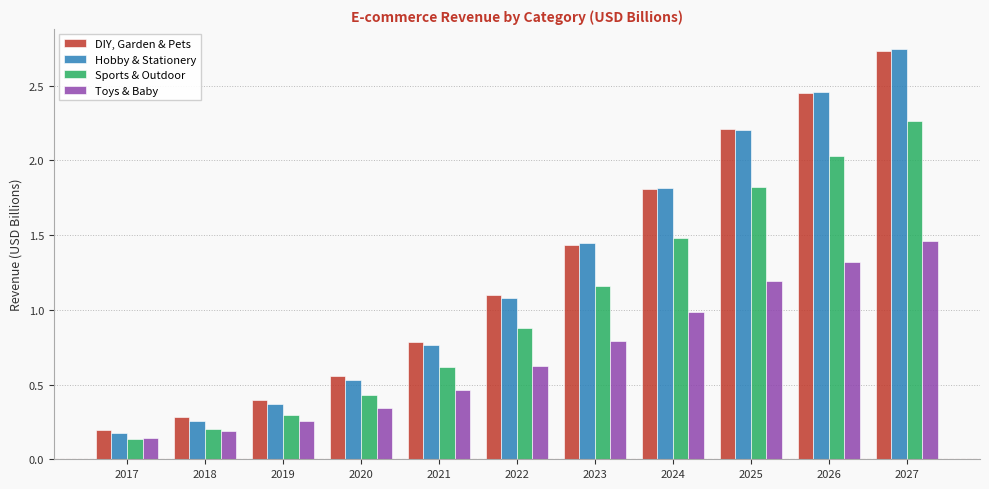

Is it true that Hobby & Stationery equals 2.2 at 2025?

True